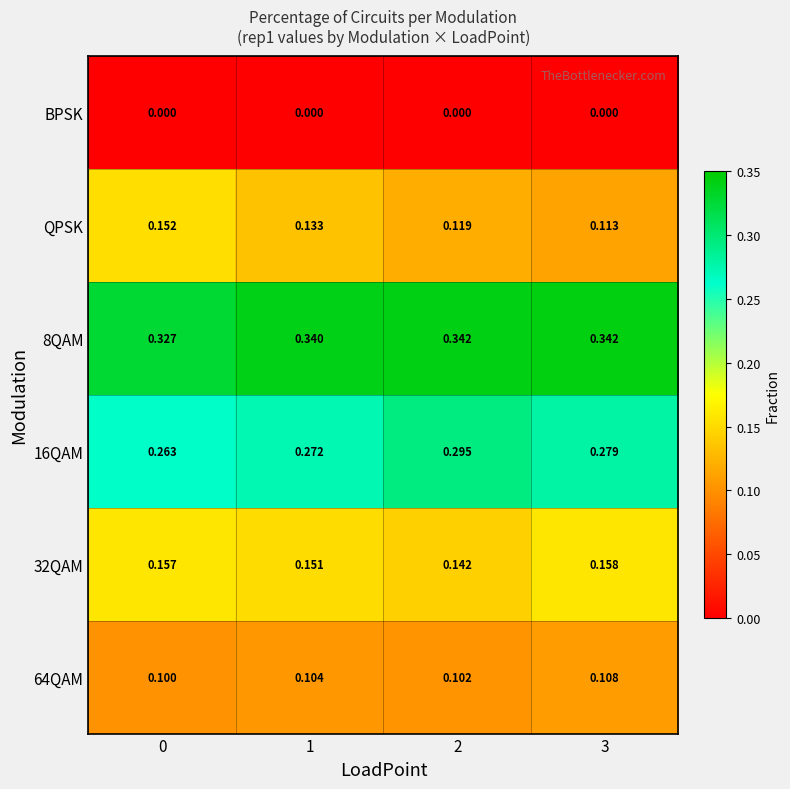

At which label does 16QAM reach its peak?

2